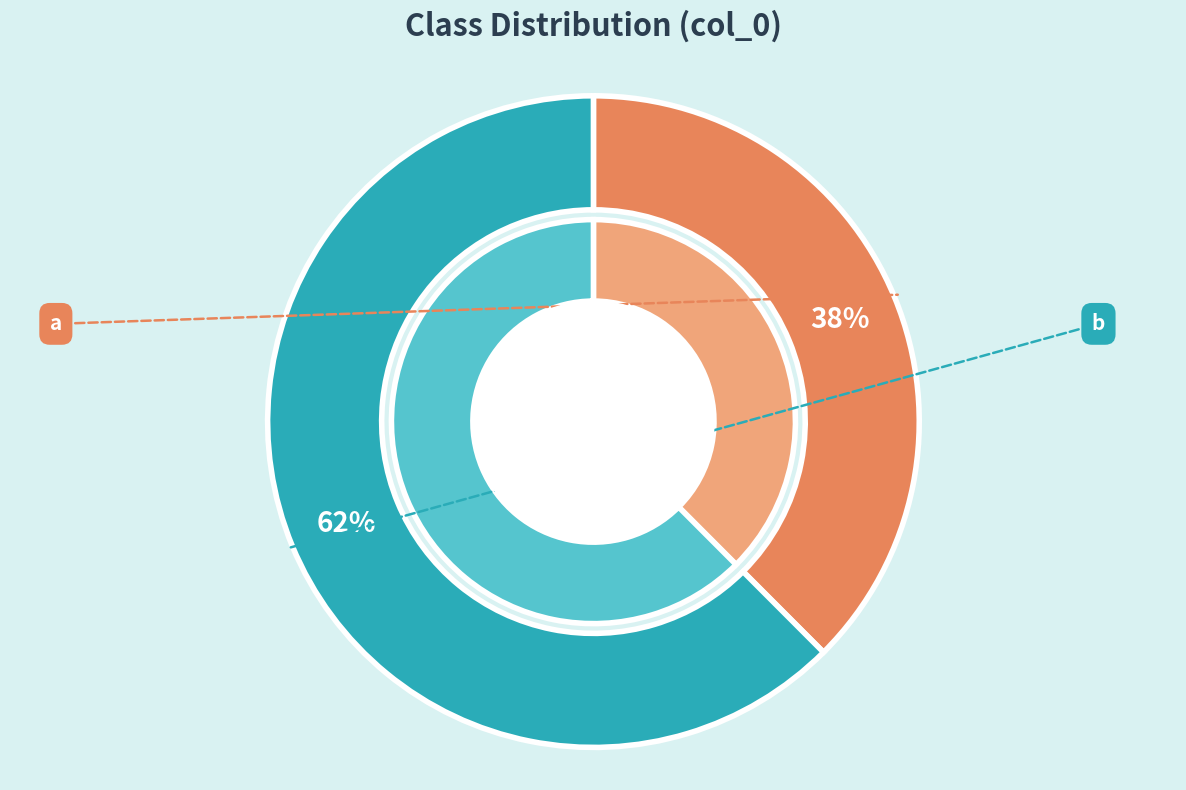

Is there any slice that represents more than half of the pie?

Yes